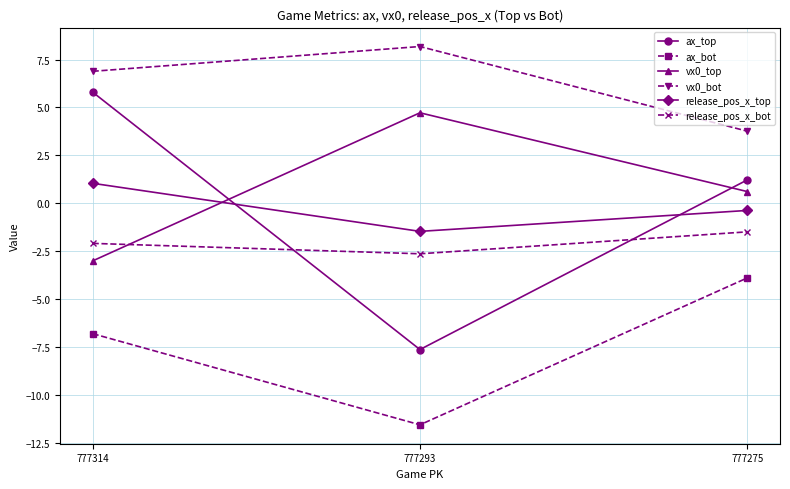

Which series has the widest spread of values?

ax_top